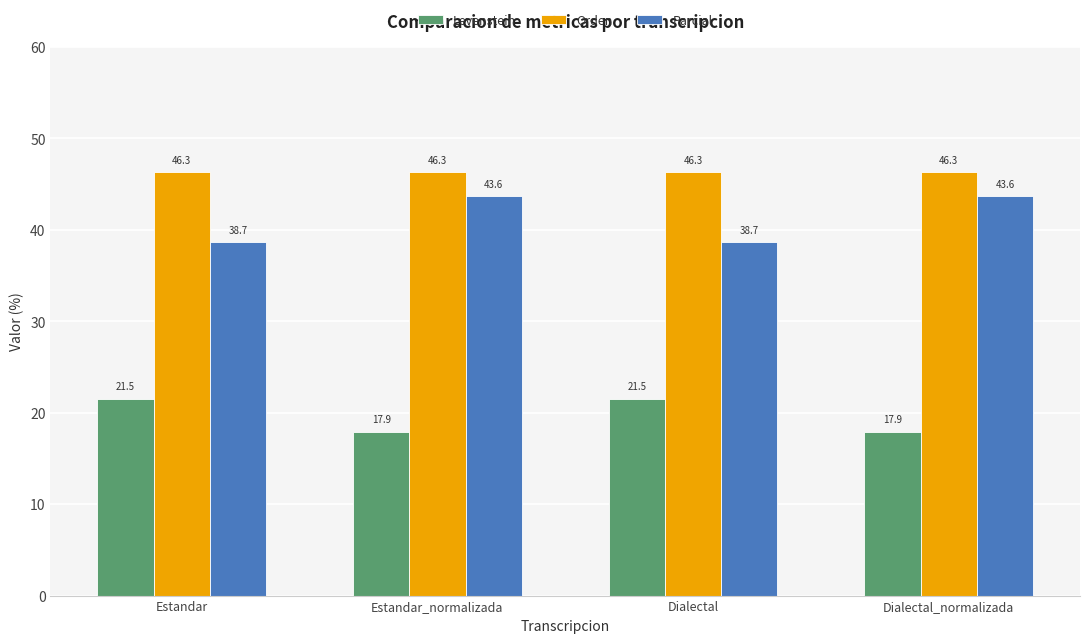

Reading right to left, what are all the values shown in this chart?

Levenstein: Dialectal_normalizada=17.9	Dialectal=21.5	Estandar_normalizada=17.9	Estandar=21.5
Orden: Dialectal_normalizada=46.3	Dialectal=46.3	Estandar_normalizada=46.3	Estandar=46.3
Parcial: Dialectal_normalizada=43.6	Dialectal=38.7	Estandar_normalizada=43.6	Estandar=38.7